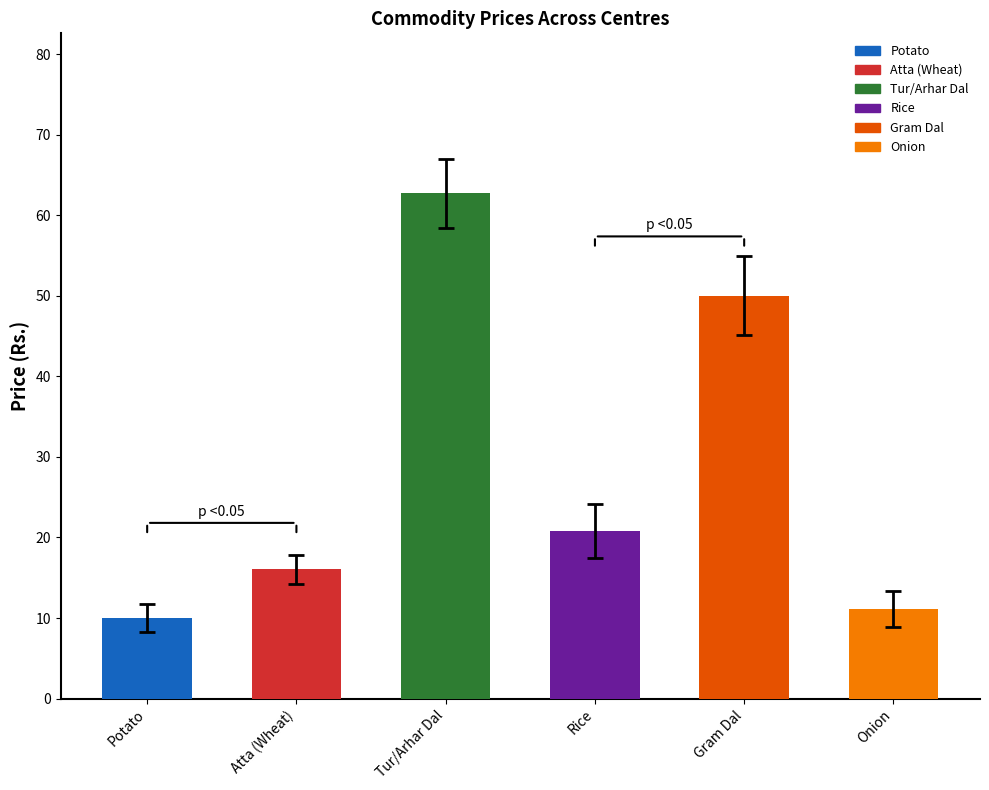

True or false: the data shows 75.2 at Gram Dal.

False